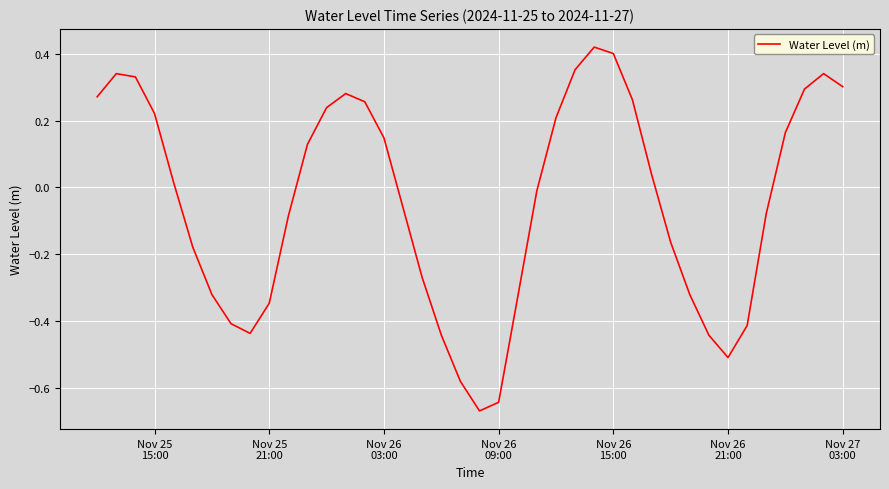

True or false: there are more than 2 points higher than both neighbors.

True